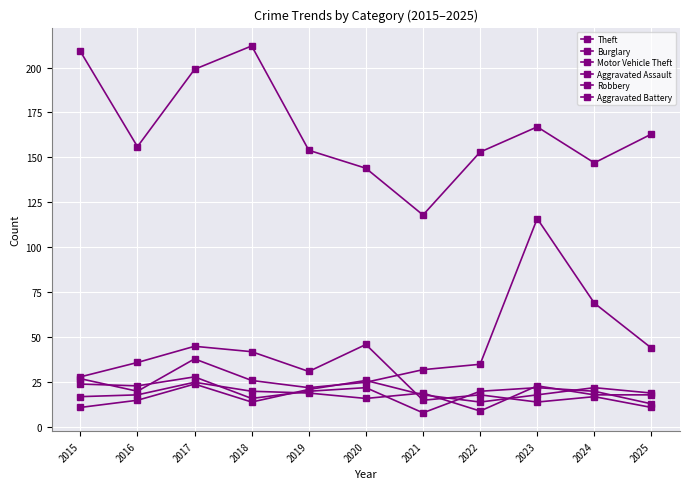

Does the chart have visible grid lines?

Yes